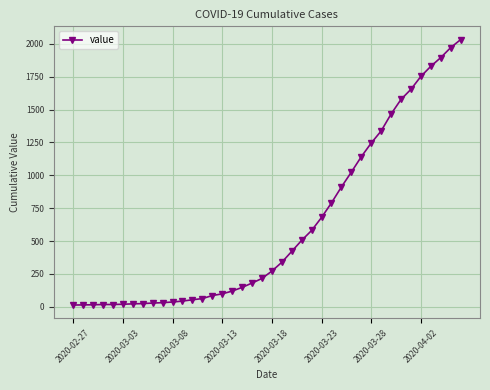

What is the maximum value shown in the chart?

2032